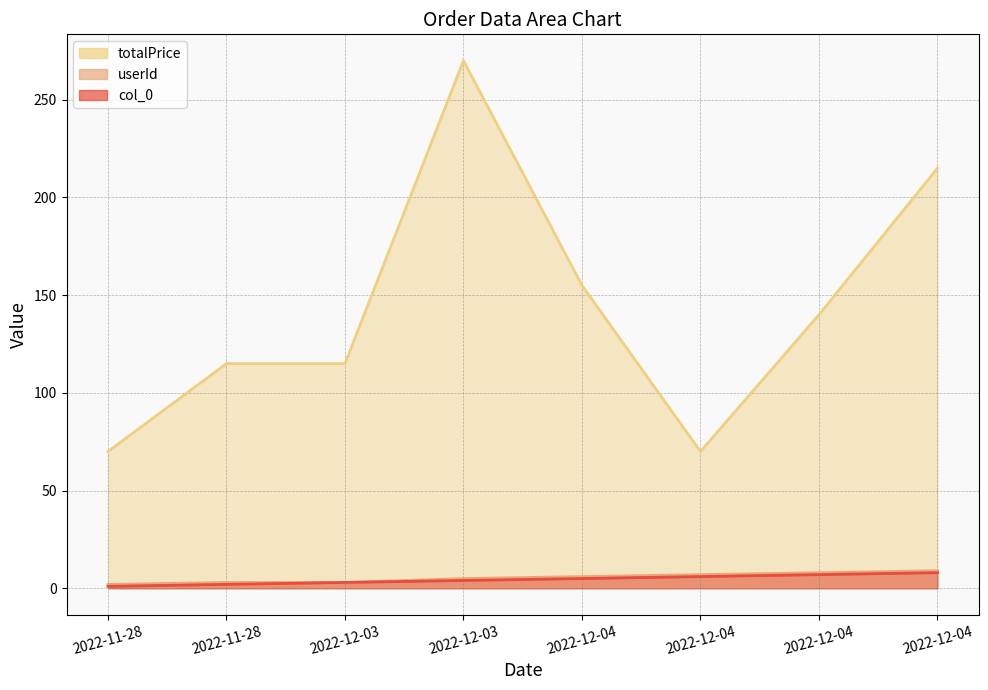

Rank the series by their maximum value, from lowest to highest.

col_0, userId, totalPrice